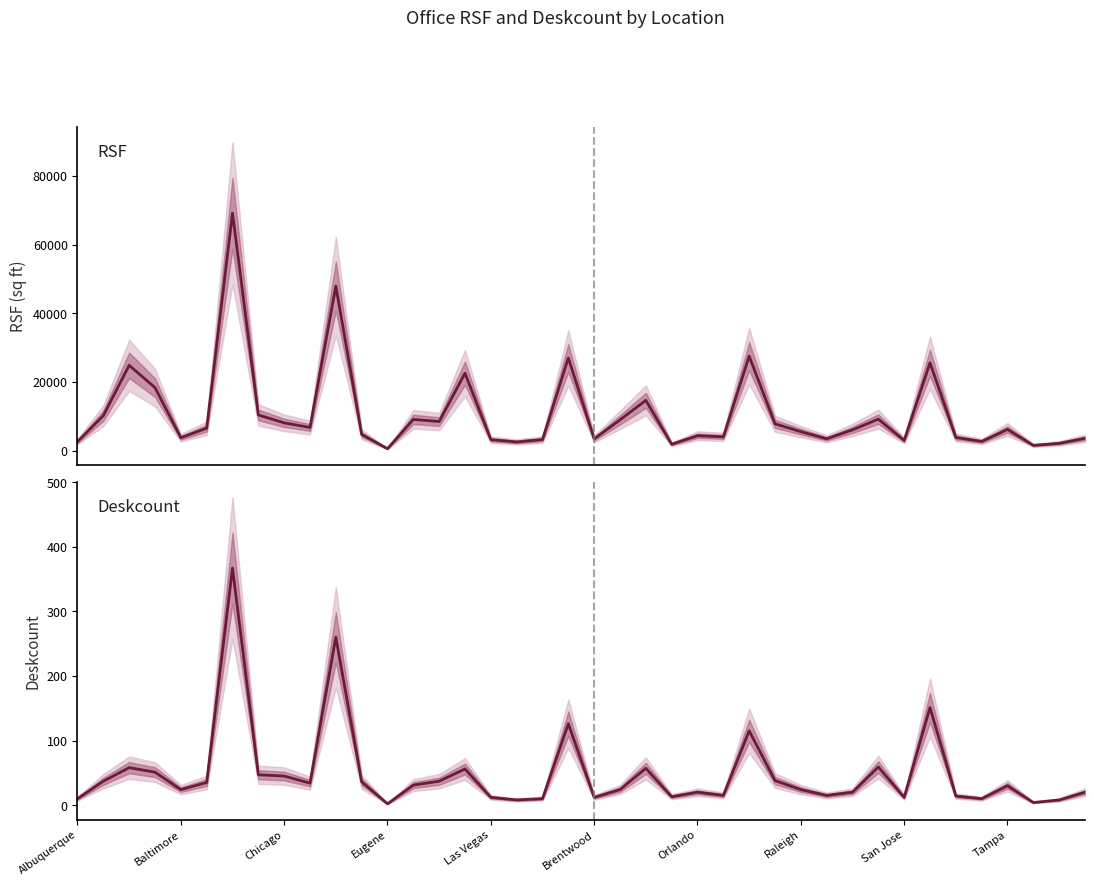

What is the spread (max minus min) of values at 17?

2498